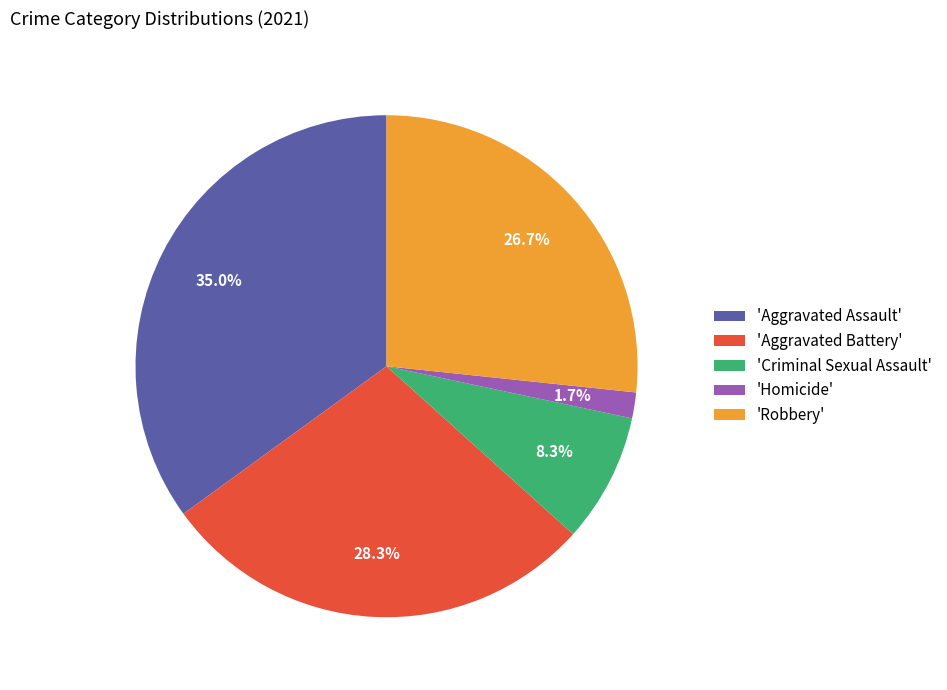

Between 'Aggravated Battery' and 'Robbery', which is larger?

'Aggravated Battery'